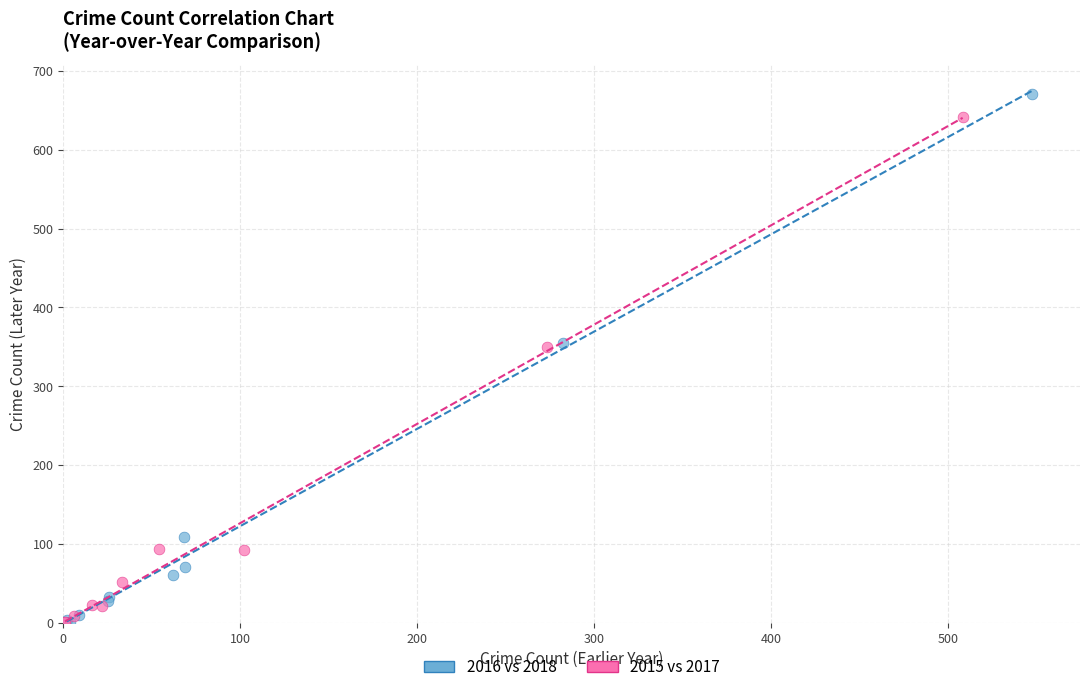

Which series has the widest spread of Y values?

2016 vs 2018